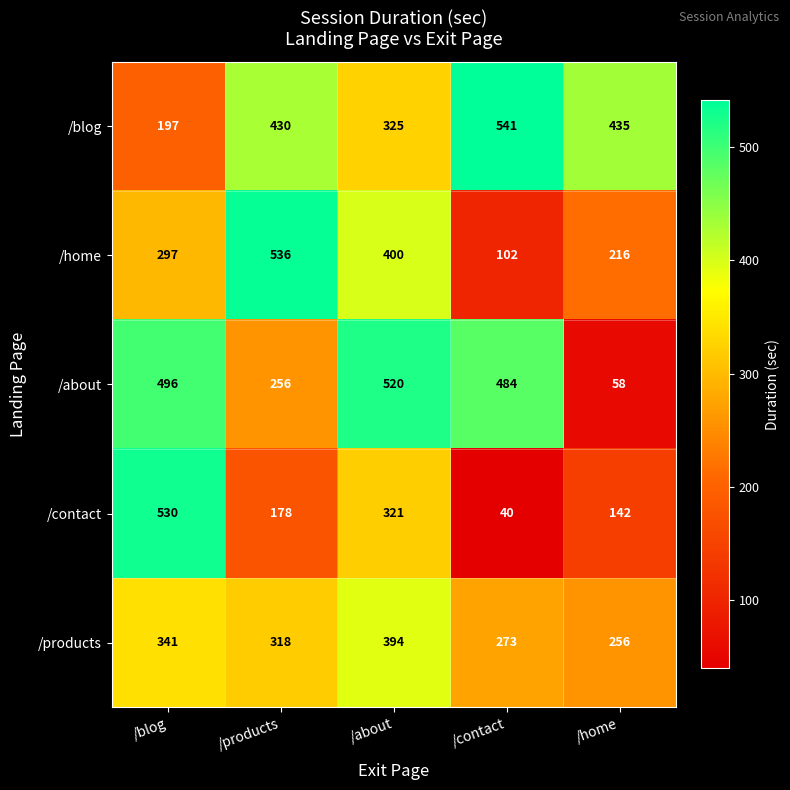

Reading left to right, extract all data points from this chart.

/blog: /blog=197	/products=430	/about=325	/contact=541	/home=435
/home: /blog=297	/products=536	/about=400	/contact=102	/home=216
/about: /blog=496	/products=256	/about=520	/contact=484	/home=58
/contact: /blog=530	/products=178	/about=321	/contact=40	/home=142
/products: /blog=341	/products=318	/about=394	/contact=273	/home=256